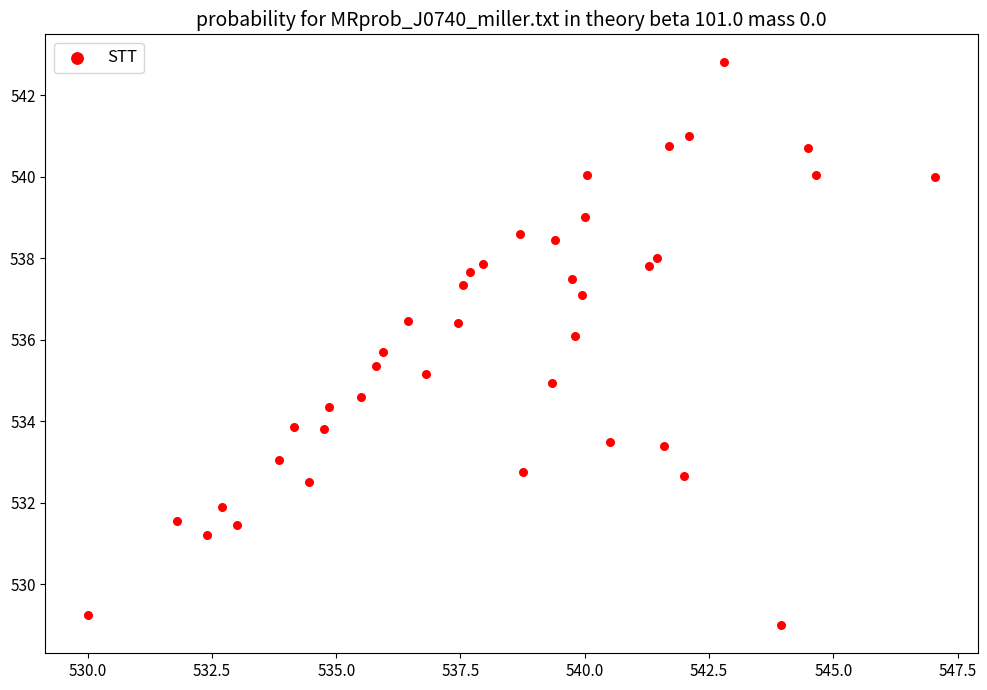

What is the range of X values (max minus min)?

17.0